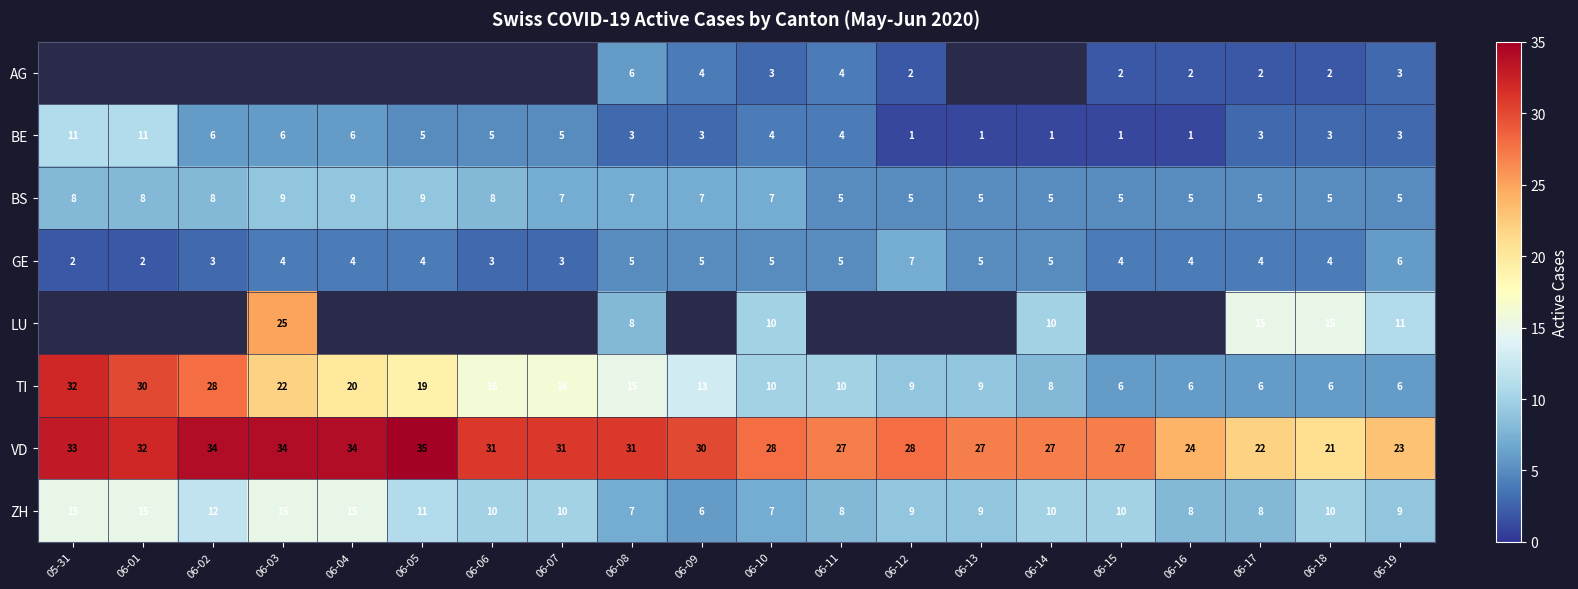

What value does the BS series have at 06-02?

8